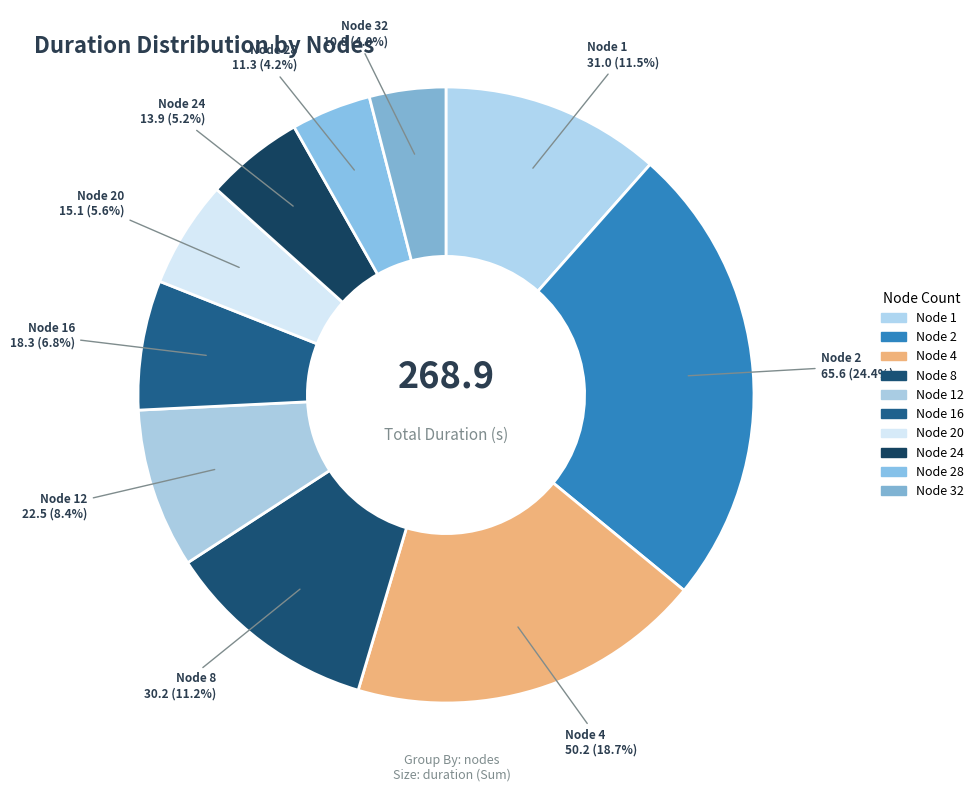

Rank the categories by value from lowest to highest.

32, 28, 24, 20, 16, 12, 8, 1, 4, 2